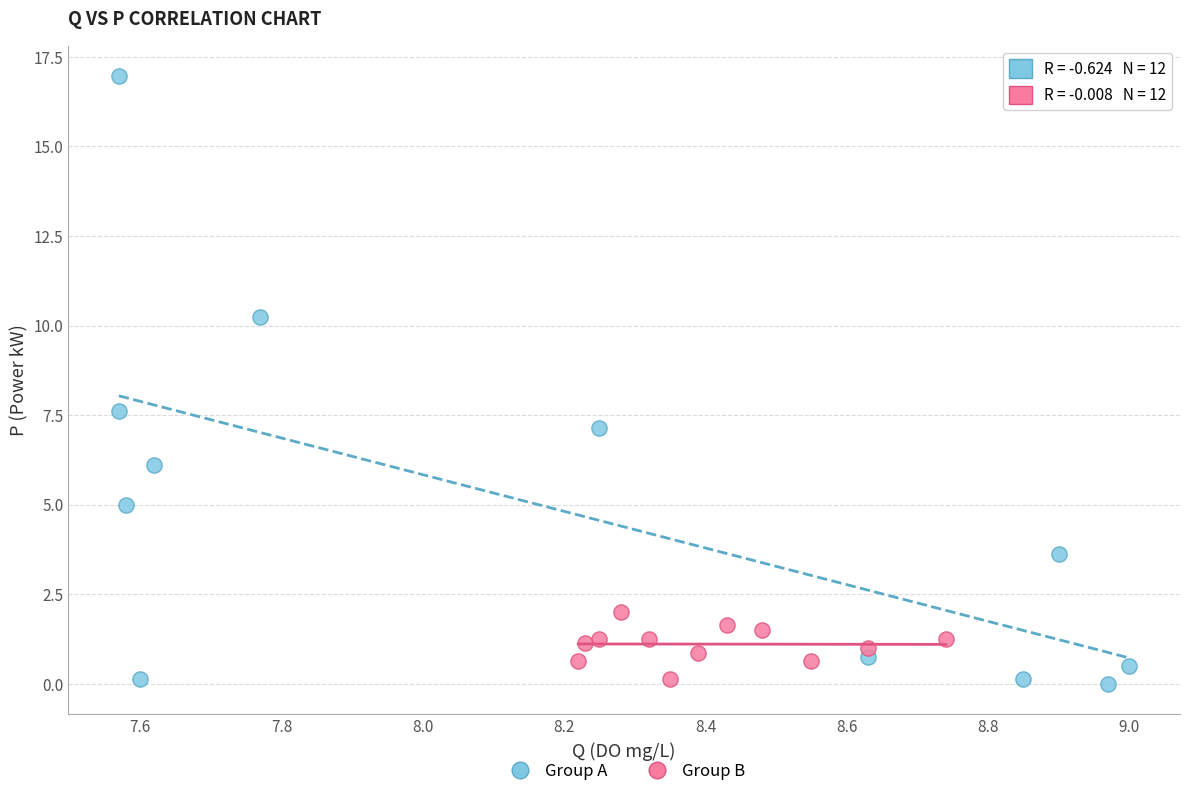

Which series has the widest spread of Y values?

Group A